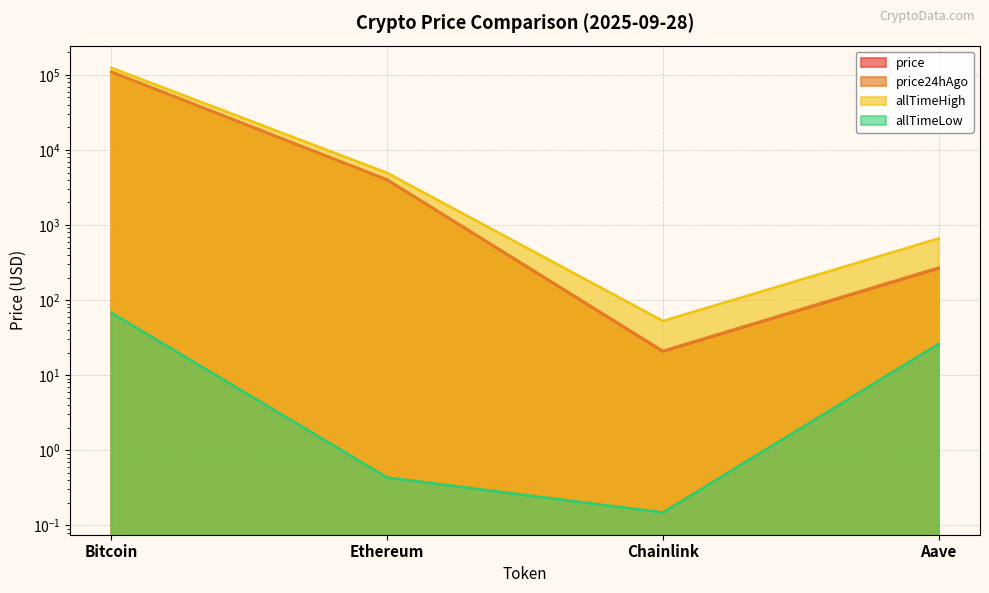

Which category has the lowest value in the allTimeLow series?

Chainlink